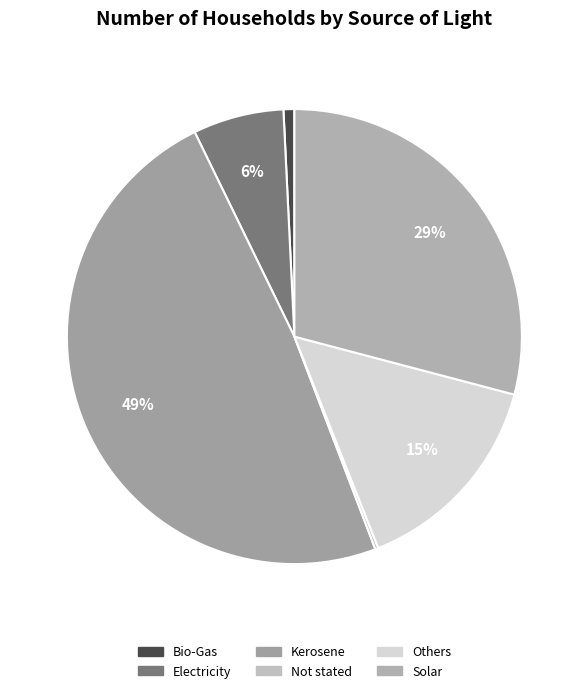

Which has a higher value, Kerosene or Bio-Gas?

Kerosene